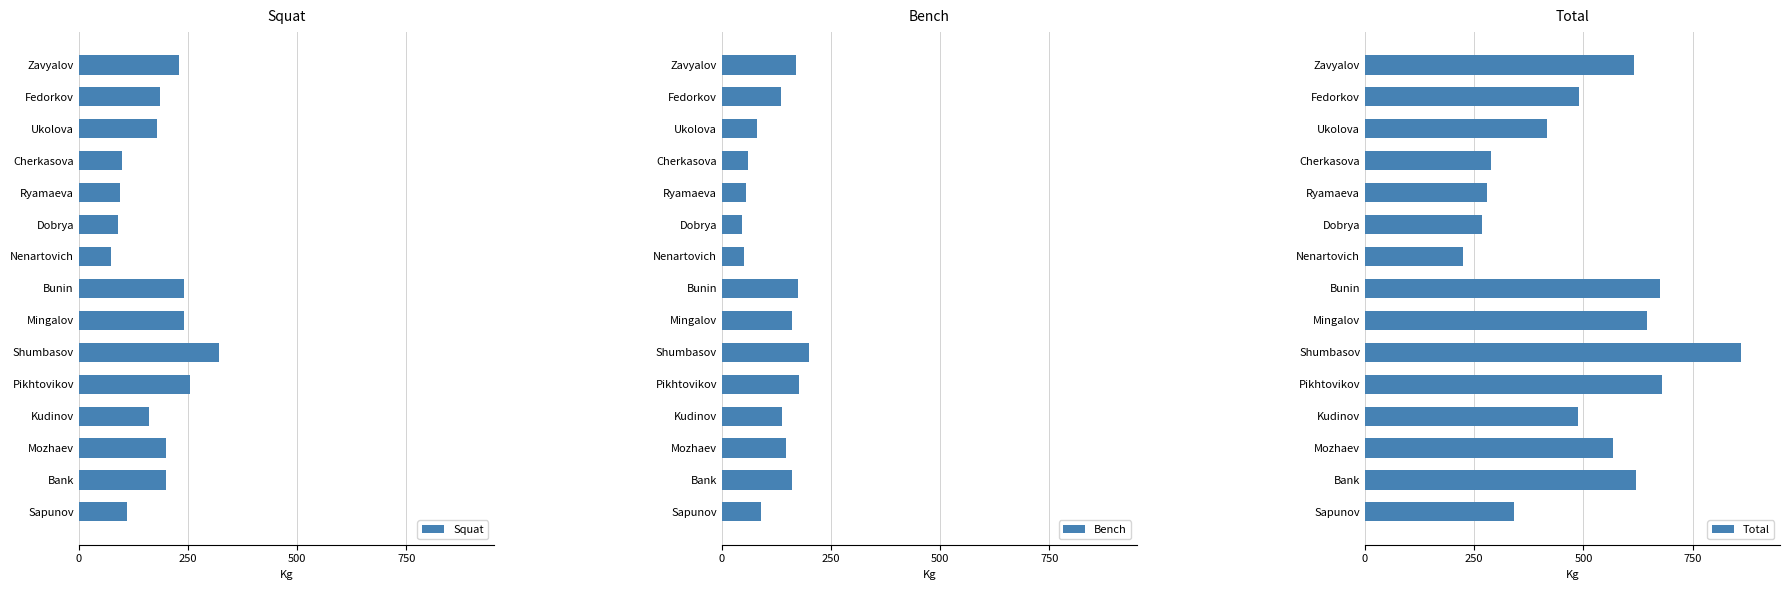

The Squat series shows 367.9 at Mingalov. True or false?

False